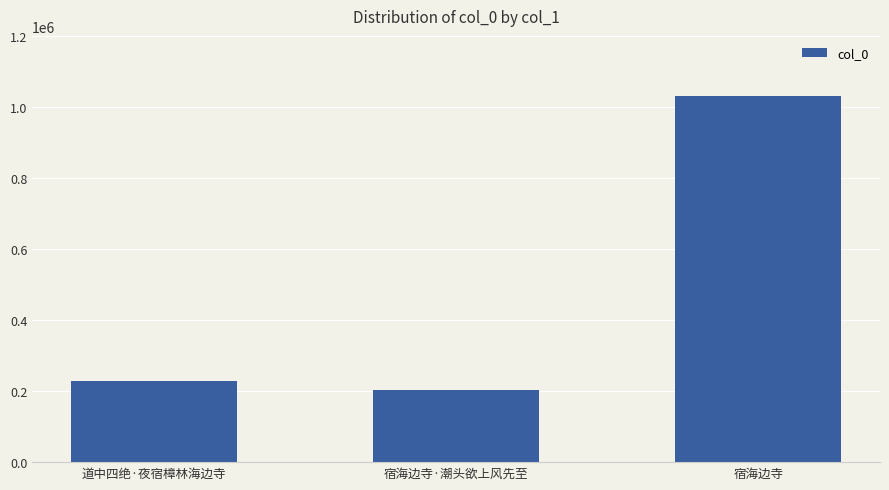

What position from the left is 宿海边寺?

3